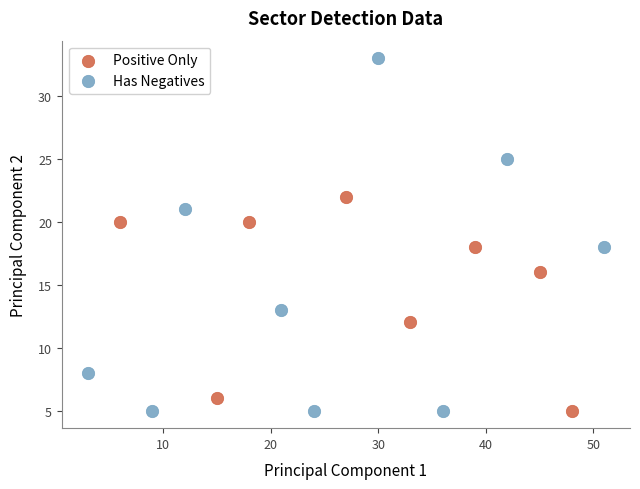

Which series has the widest spread of Y values?

Has Negatives